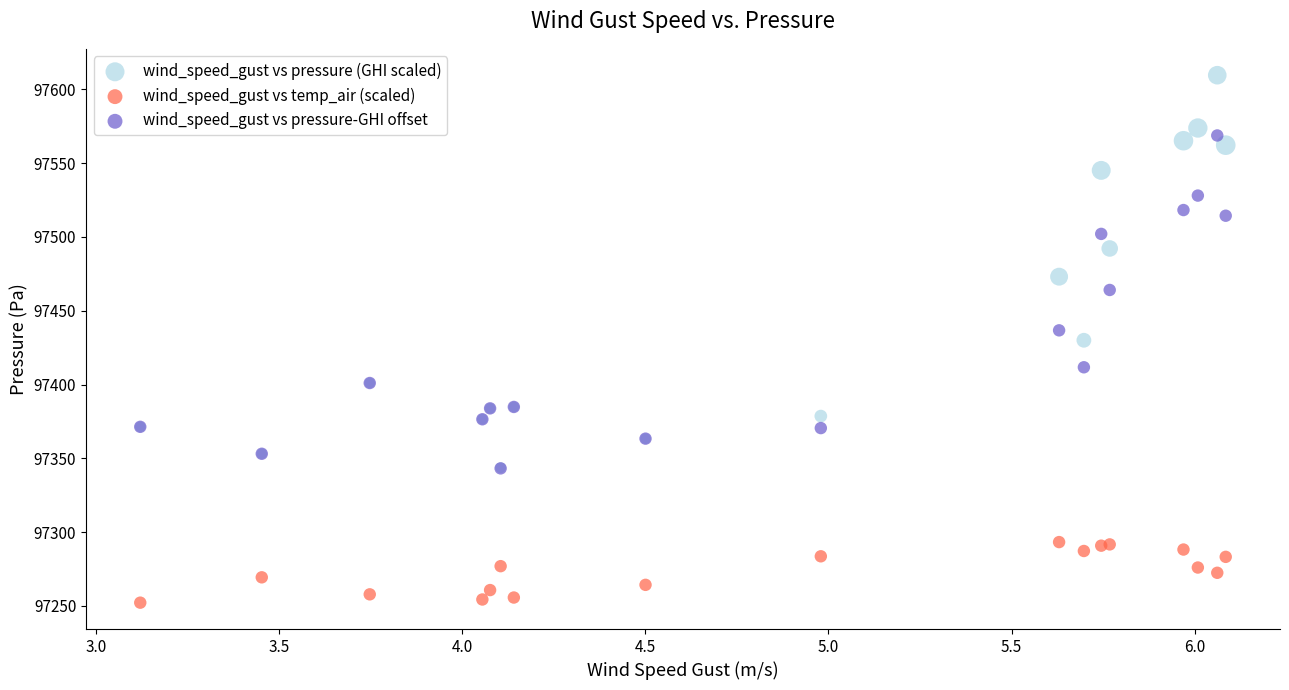

Which series has the largest Y range (max minus min)?

wind_speed_gust vs pressure (GHI scaled)